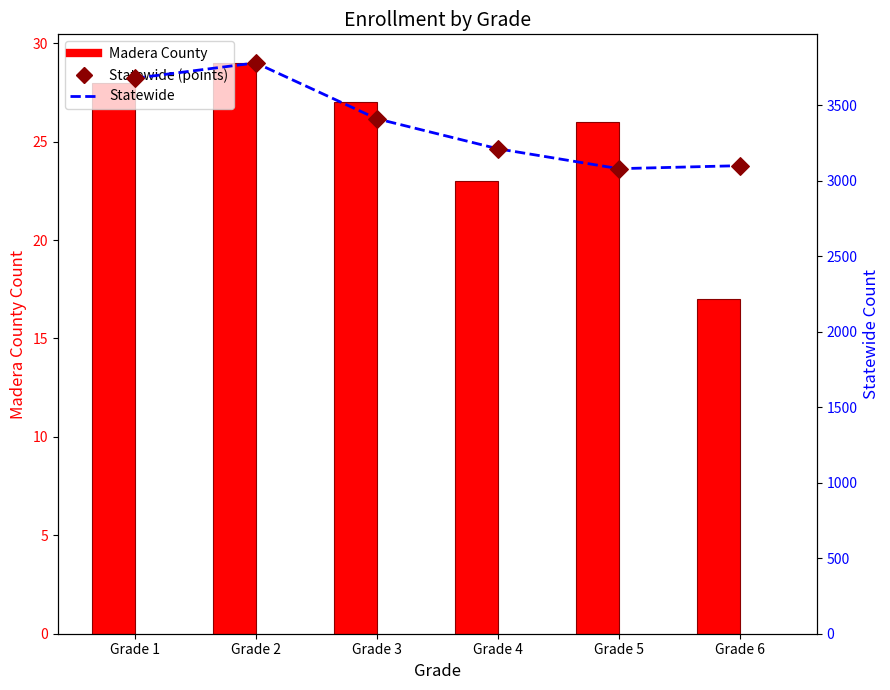

What are all the series names shown in the legend?

Madera County, Statewide, Statewide (points)